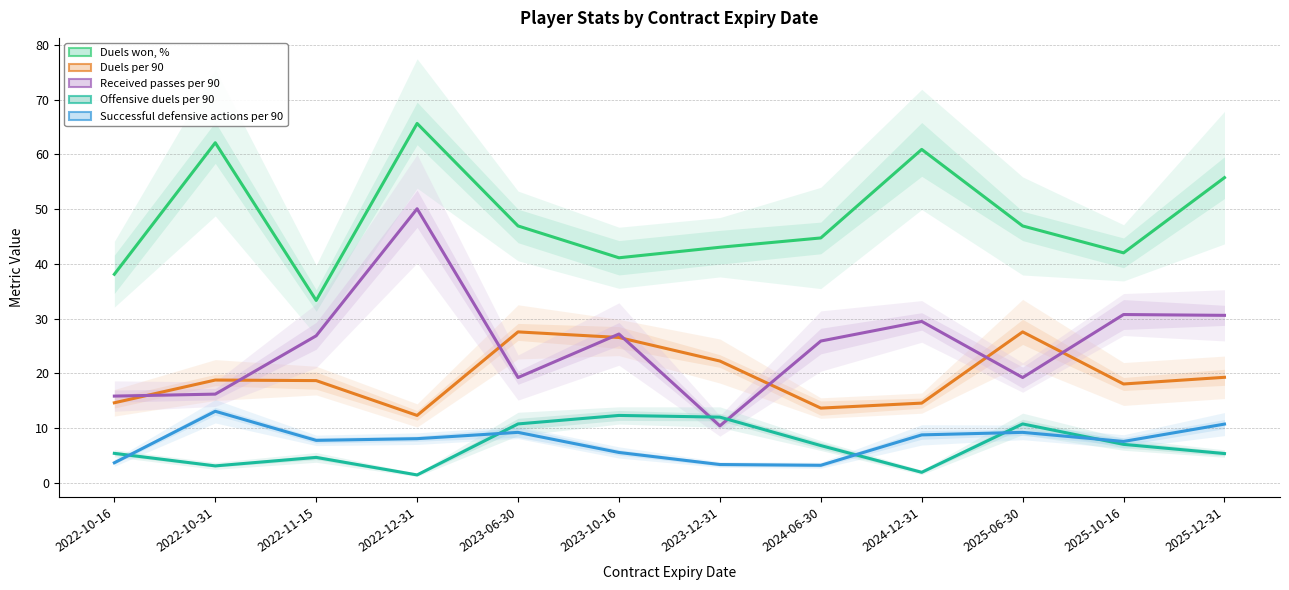

What is the difference between the Received passes per 90 values at 2023-12-31 and 2024-12-31?

19.1